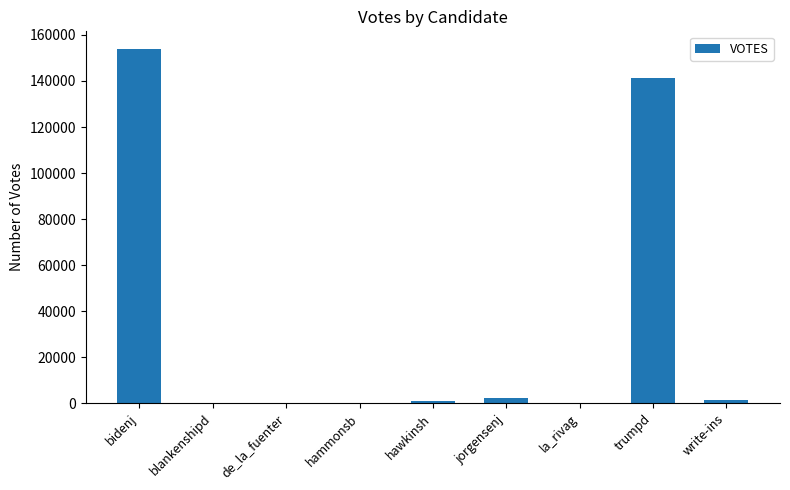

Which category has the highest value across all series?

bidenj